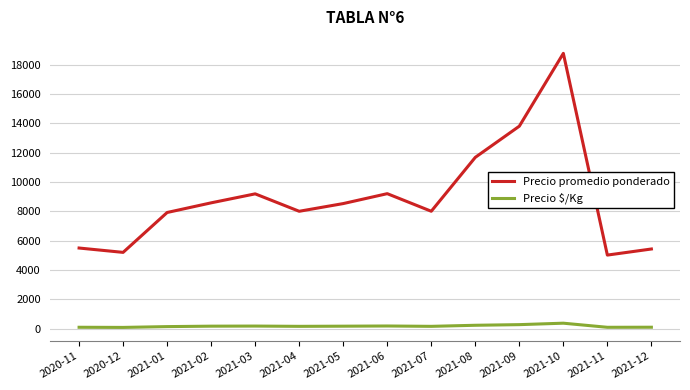

At which label is Precio promedio ponderado closest to 11887?

2021-08